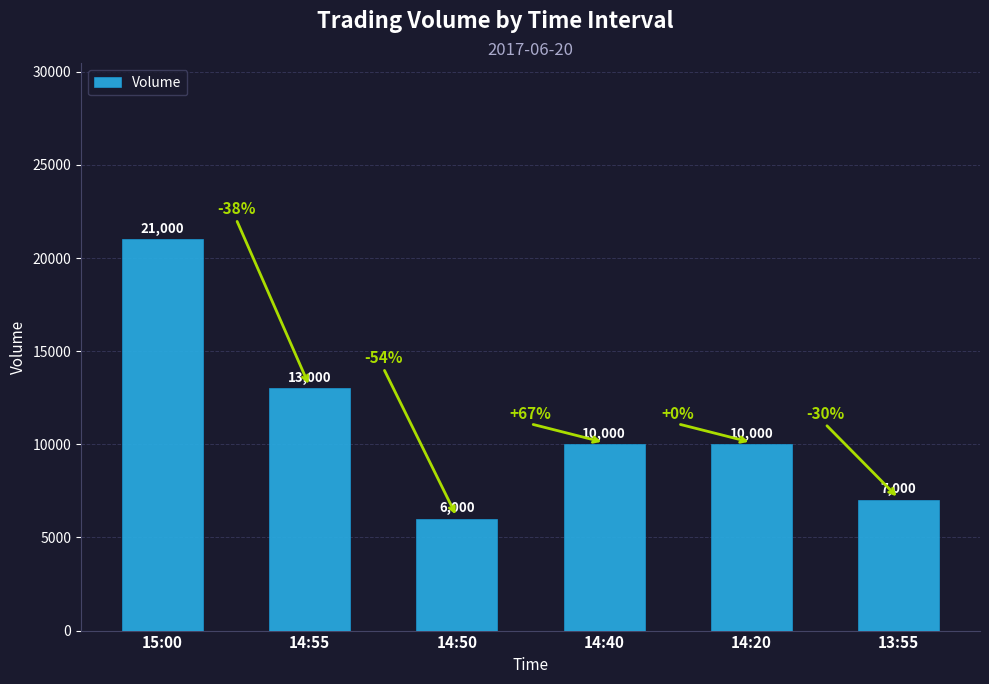

Reading left to right, transcribe all the data shown in this chart.

15:00=21000	14:55=13000	14:50=6000	14:40=10000	14:20=10000	13:55=7000